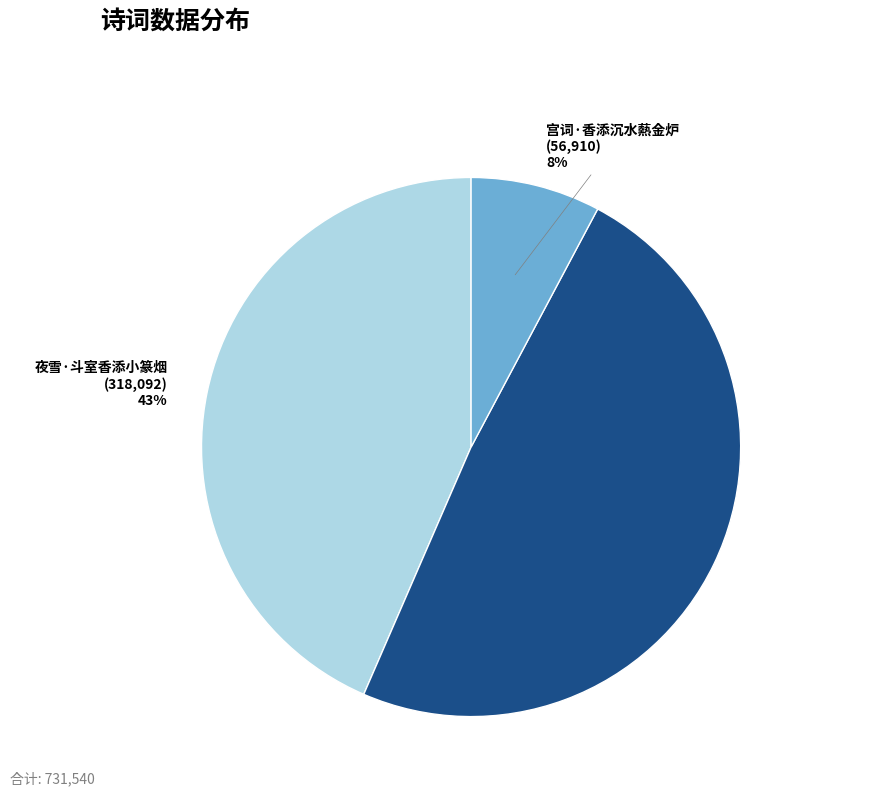

To the nearest percent, what is the combined percentage of 西江月·翠被香添夜夜 and 夜雪·斗室香添小篆烟?

92%